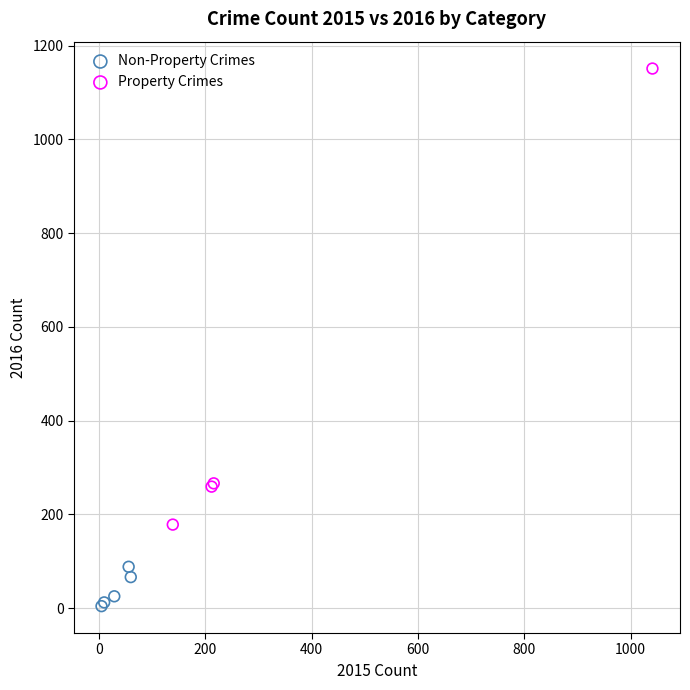

Which series reaches the maximum Y coordinate?

Property Crimes